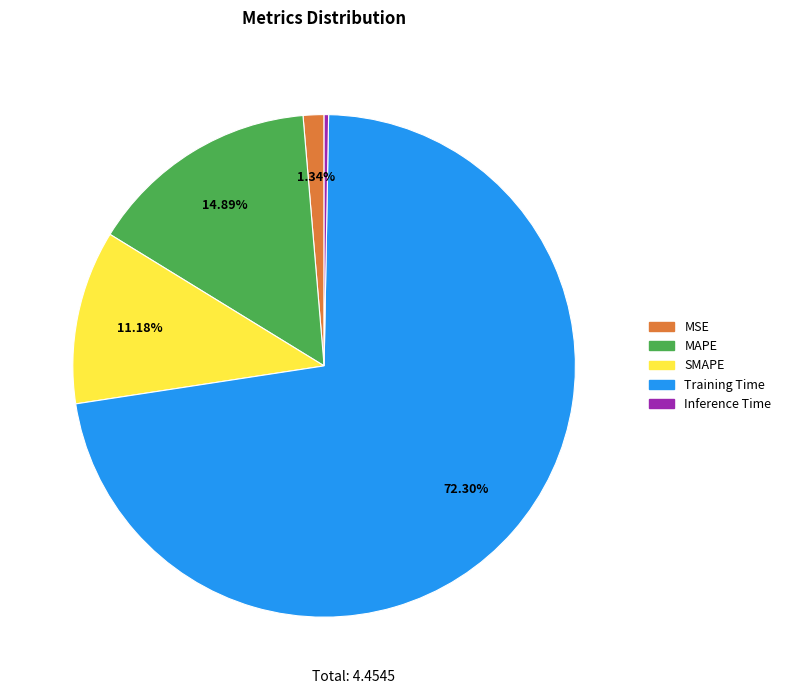

What is the majority slice?

Training Time